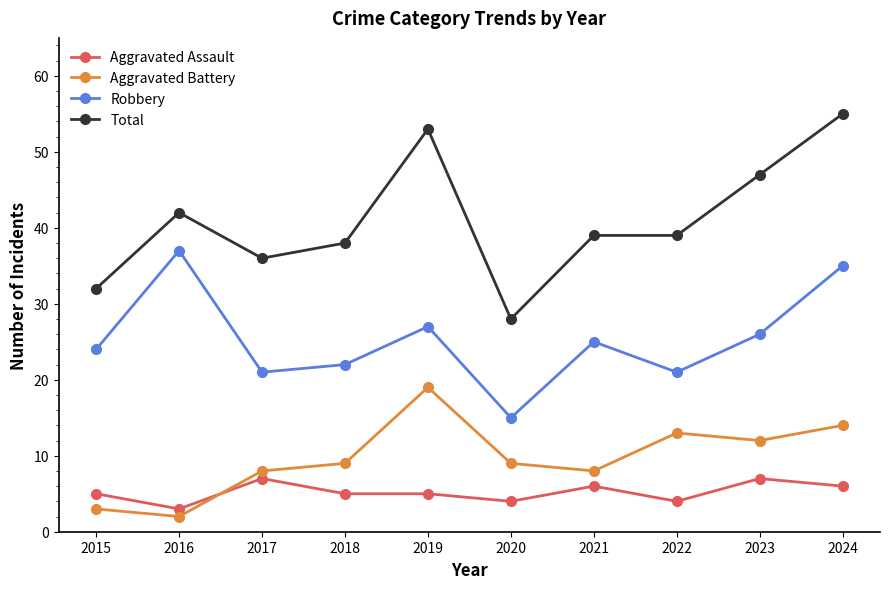

What value does the Aggravated Battery series have at 2018?

9